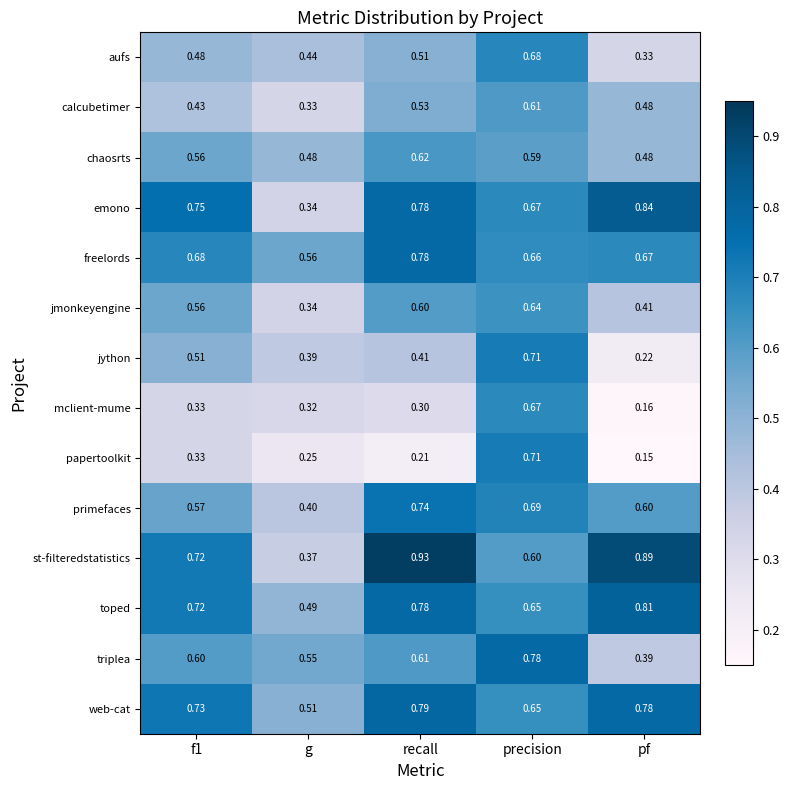

How many series are shown in this chart?

14